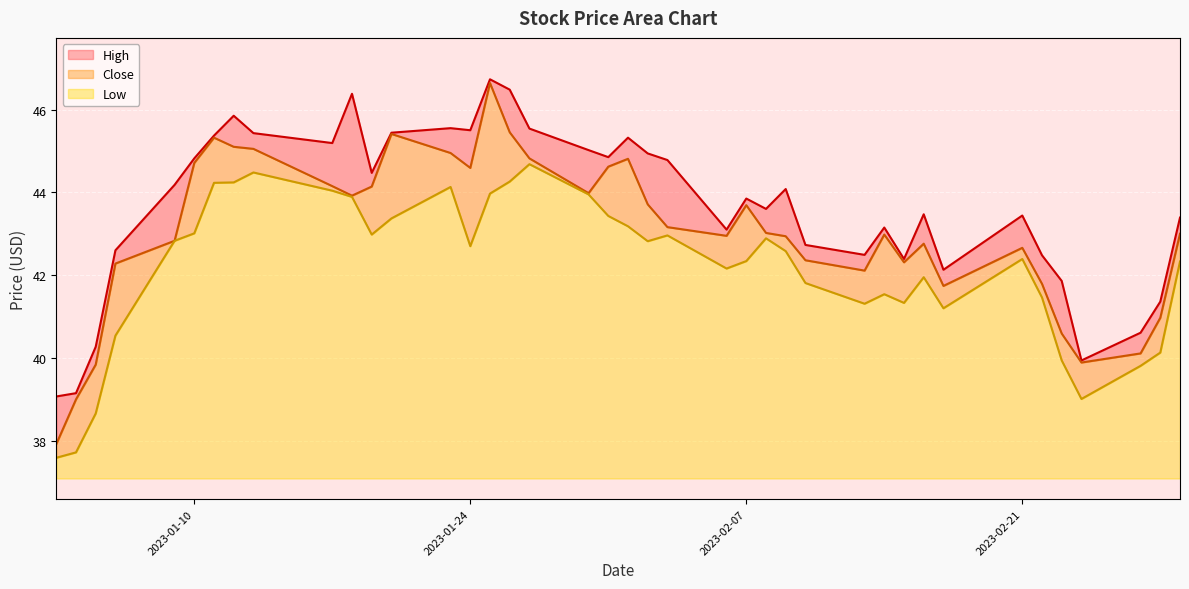

The Low series shows 2.7 at 2023-01-10. True or false?

False